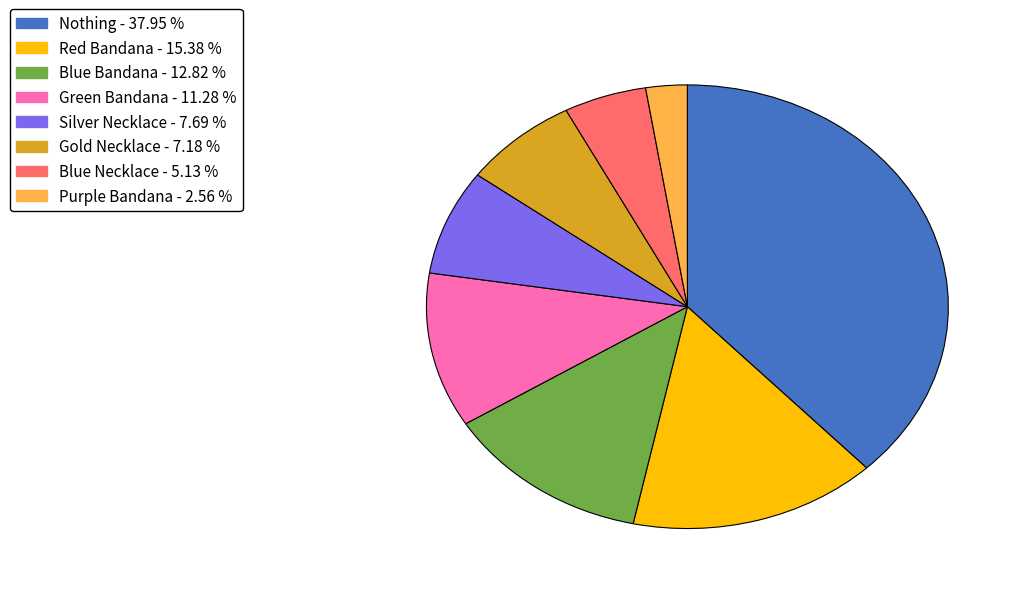

Is it true that Blue Necklace is 5% of the pie?

True